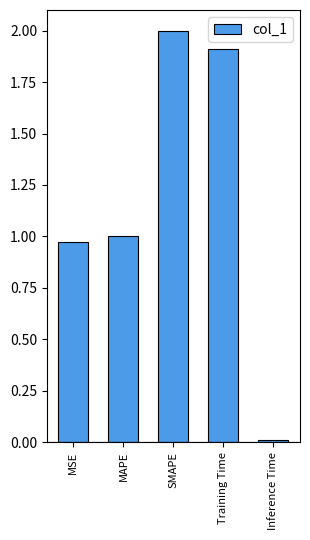

What is the sum of all values?

5.9